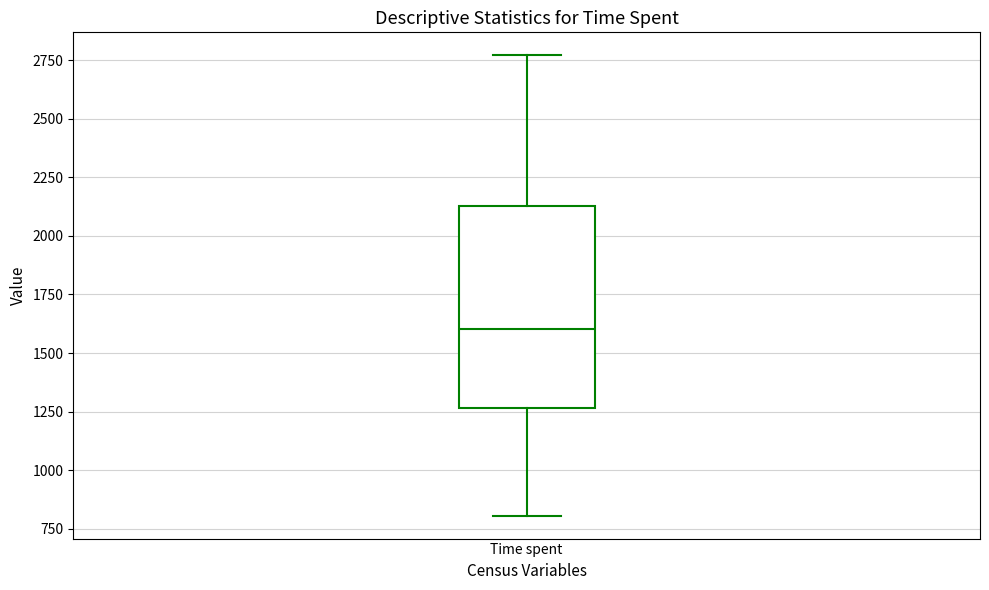

Transcribe this box plot: give where the median line is, the range the box spans, and where the two whiskers end, as read against the y-axis. The values are not printed on the chart, so give them approximately, as read against the axis.

median 1600, box 1250 to 2150, whiskers 800 to 2750